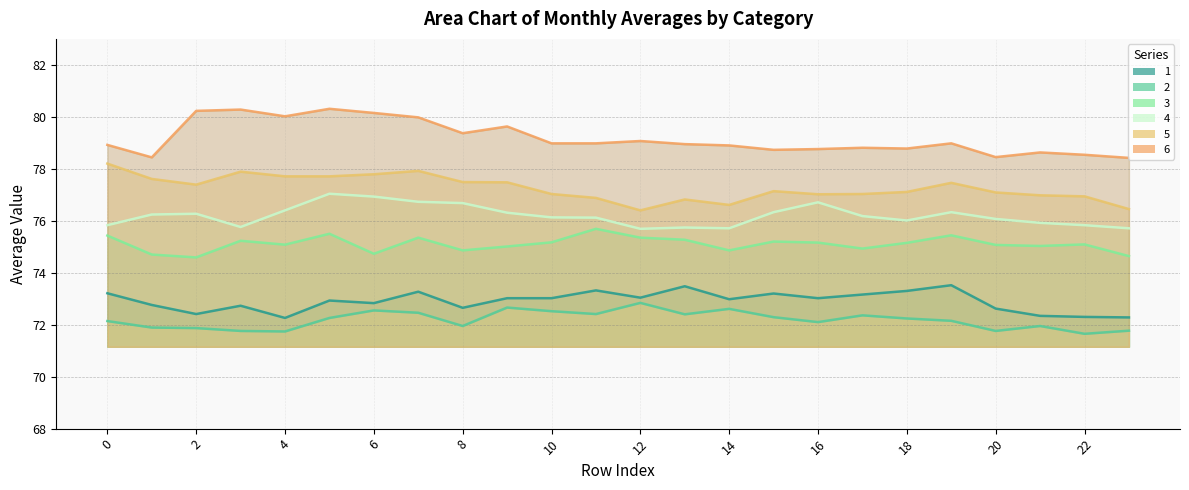

True or false: 5 and 4 intersect in this chart.

False